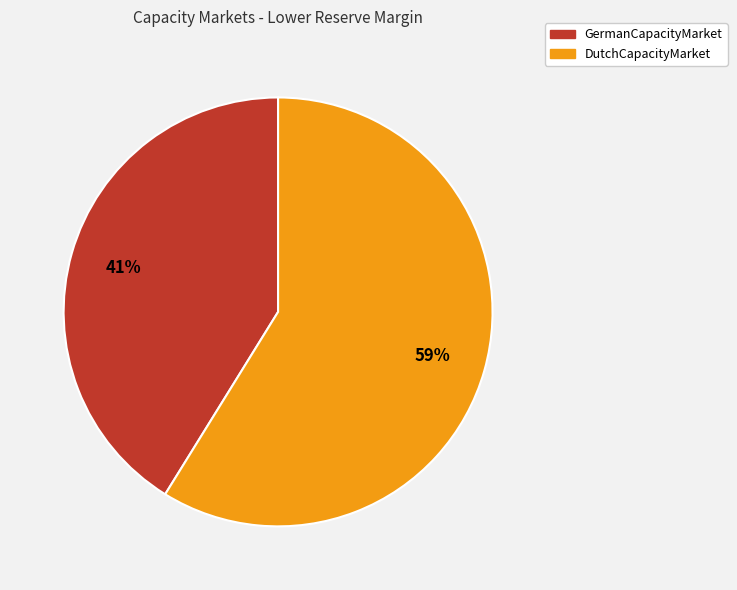

Is the sum of GermanCapacityMarket and DutchCapacityMarket greater than half?

Yes